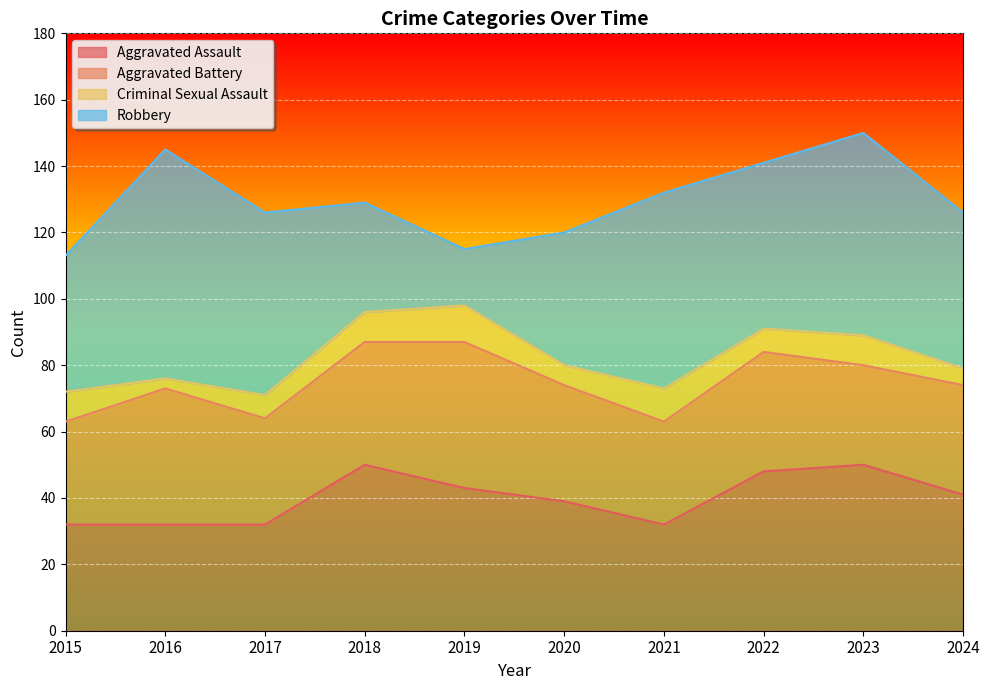

Which series has the widest spread of values?

Robbery